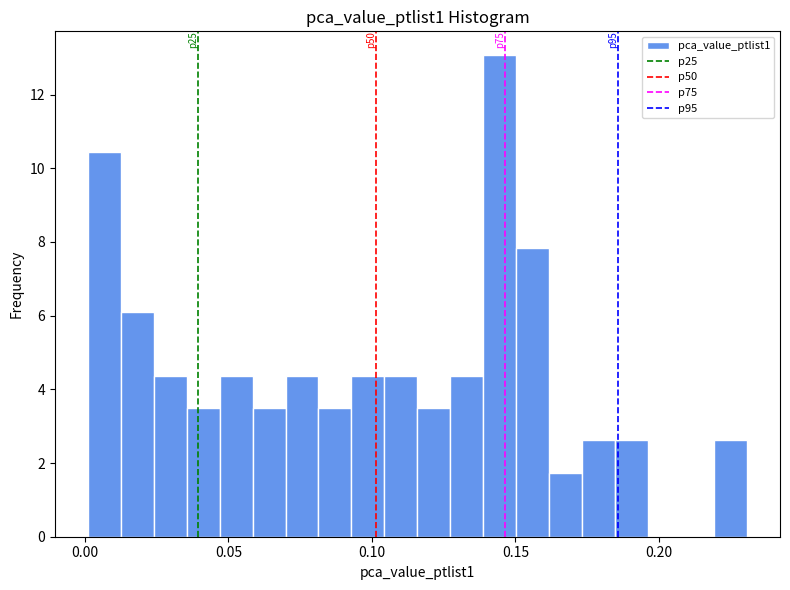

Read against the x-axis, roughly where is the centre of the tallest bar?

0.145